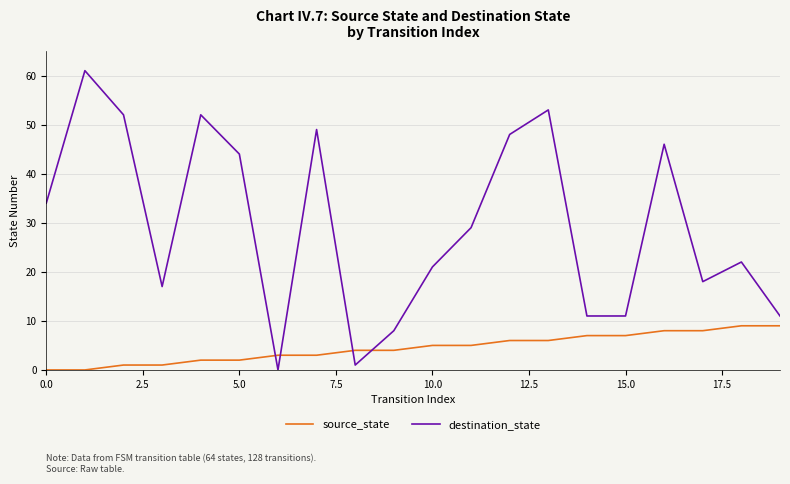

Which series ends up on top after the final intersection of destination_state and source_state?

destination_state